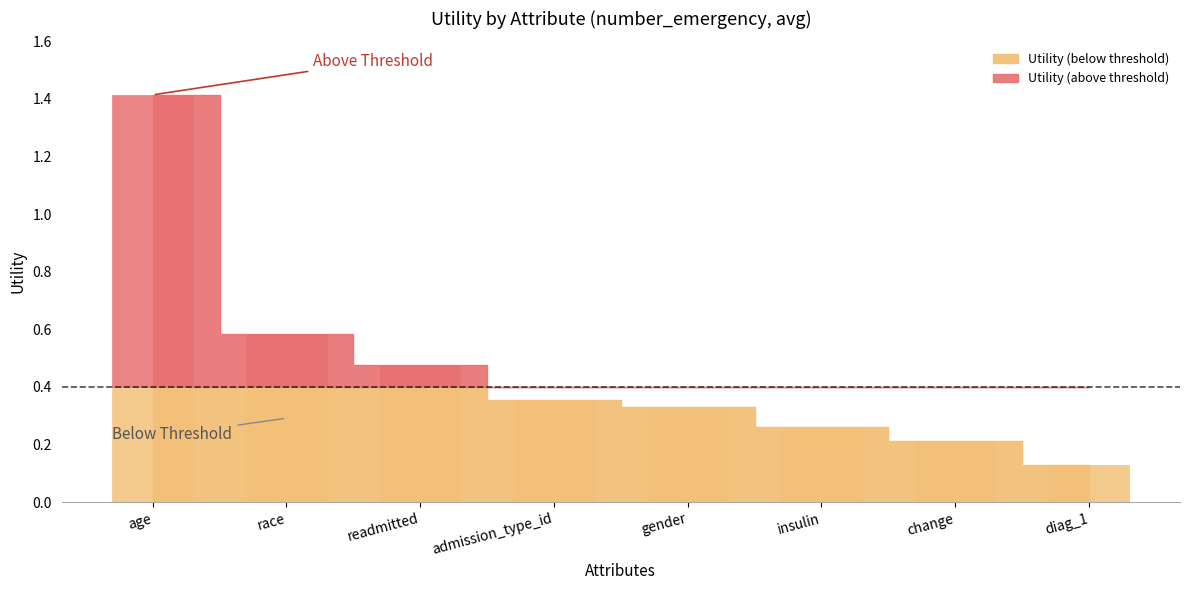

True or false: the data shows 0.2 at change.

True